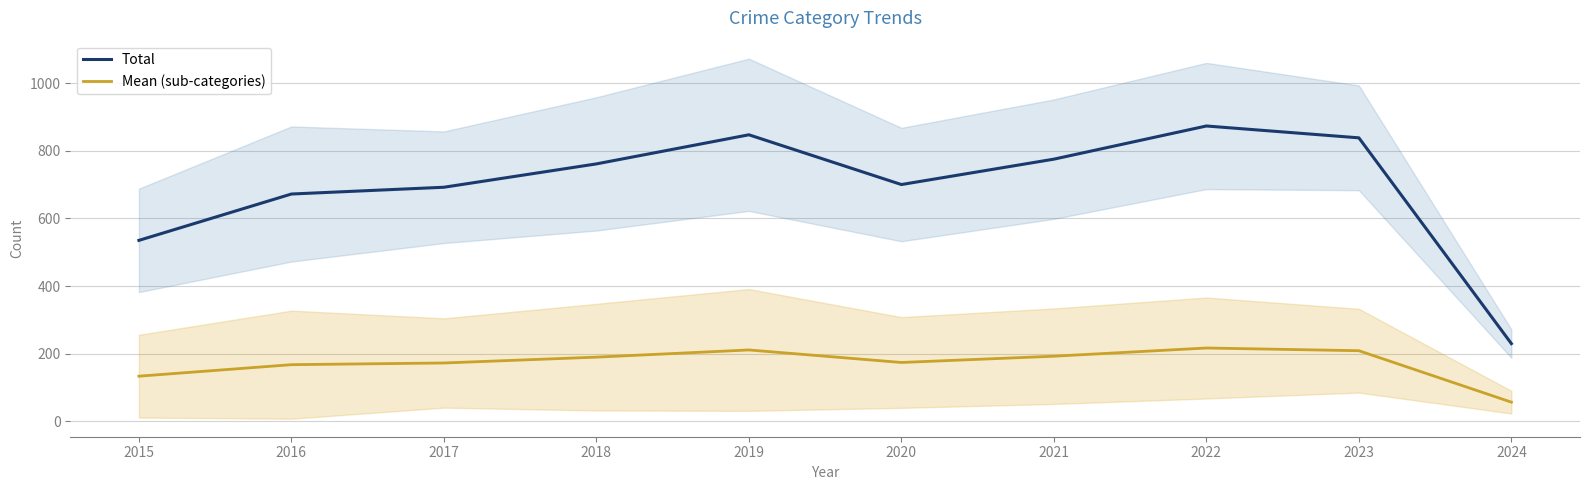

How many interior local peaks does the Mean (sub-categories) series have?

2